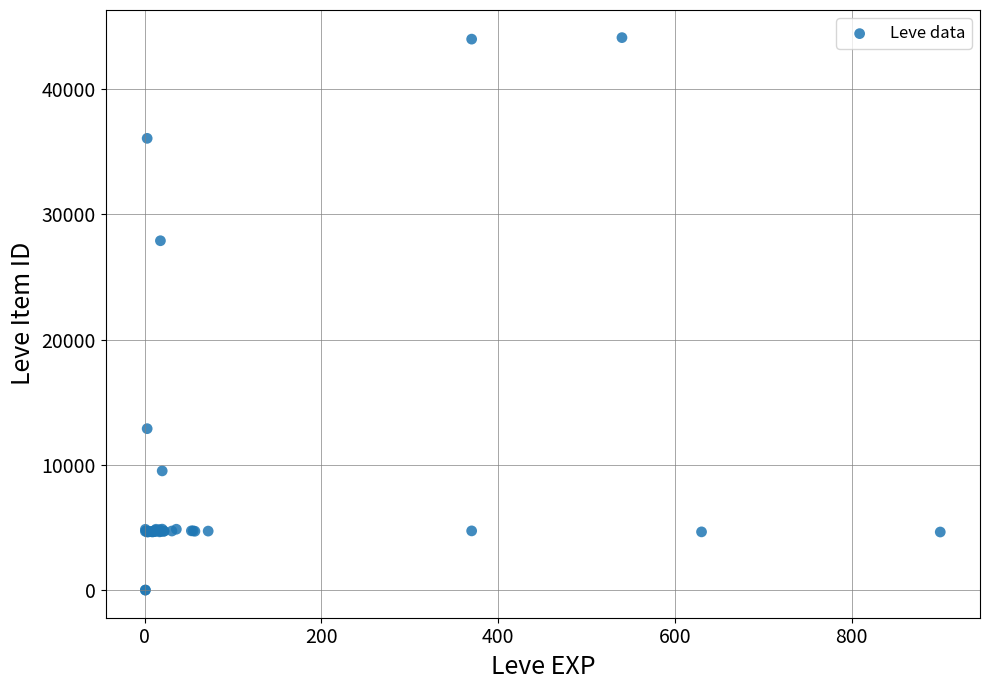

What Y value in the scatter plot is closest to 22048?

27884